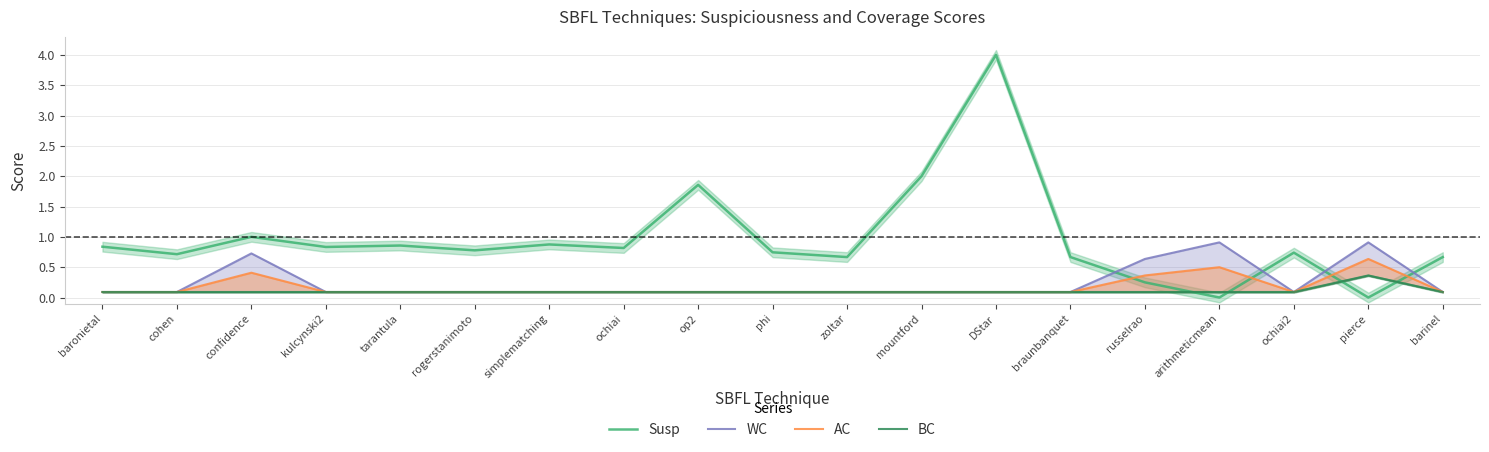

How many lines are shown in the chart?

4